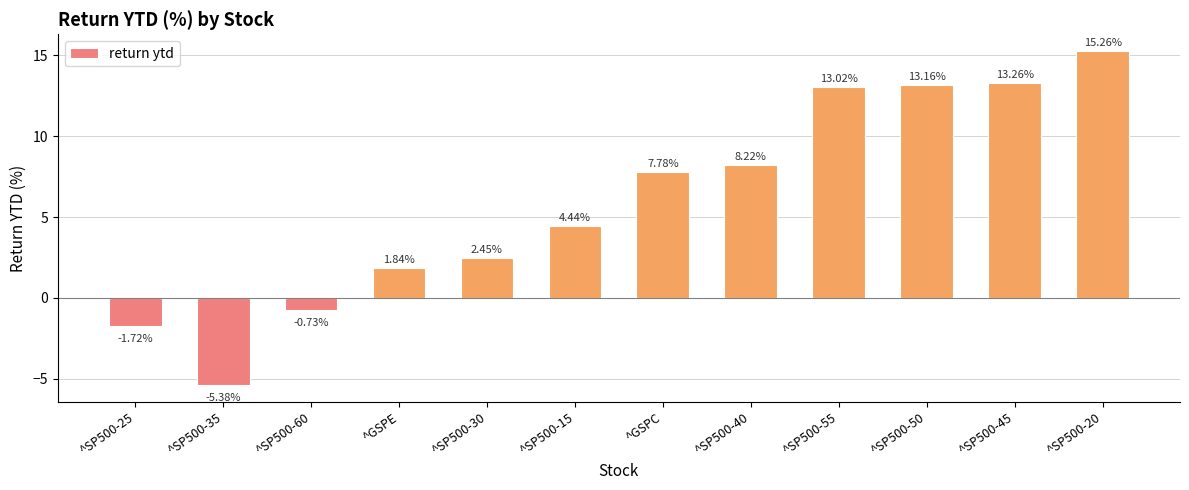

Does the chart contain stacked bars?

No